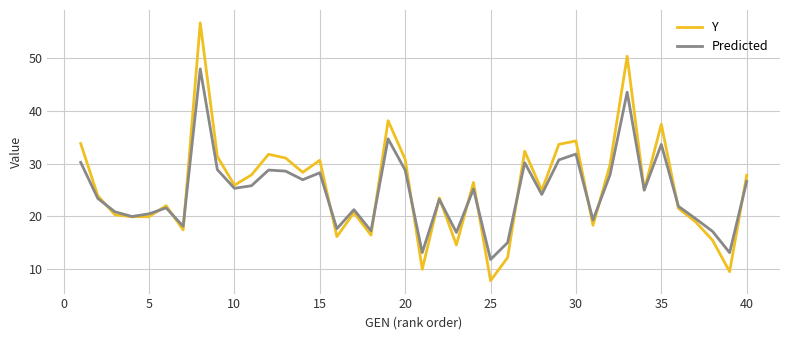

Which series has the widest spread of values?

Y